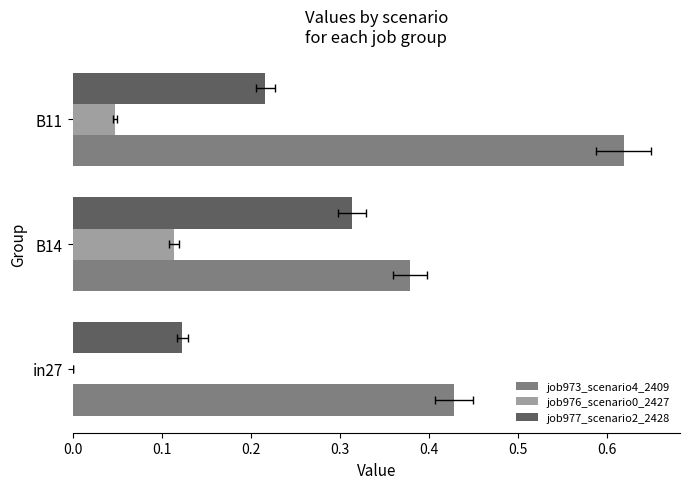

What is the difference between the highest and lowest values at B11?

0.6